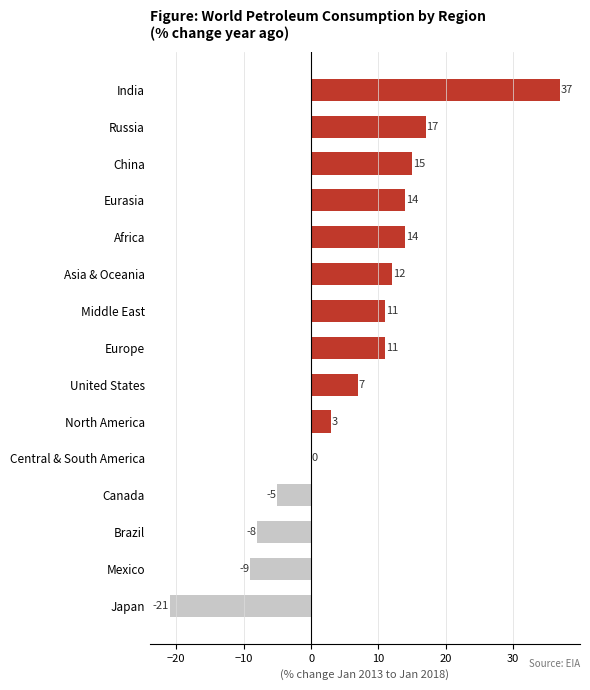

Reading top to bottom, transcribe all the data shown in this chart.

India=37	Russia=17	China=15	Eurasia=14	Africa=14	Asia & Oceania=12	Middle East=11	Europe=11	United States=7	North America=3	Central & South America=0	Canada=-5	Brazil=-8	Mexico=-9	Japan=-21